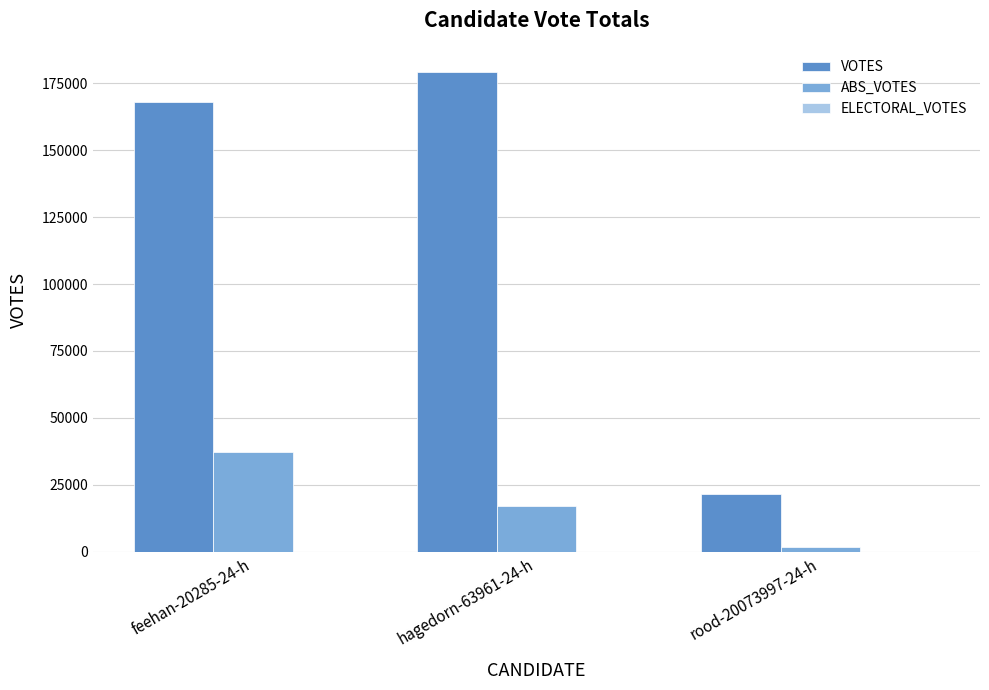

What value does the ABS_VOTES series have at feehan-20285-24-h?

37242